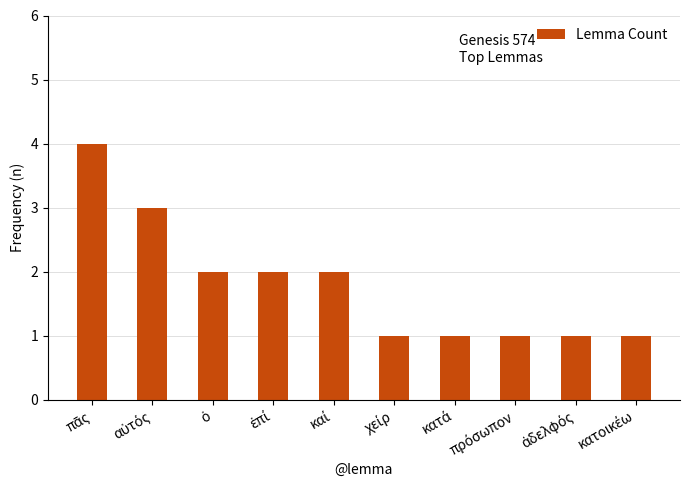

What is the value of the 6th bar from the left?

1